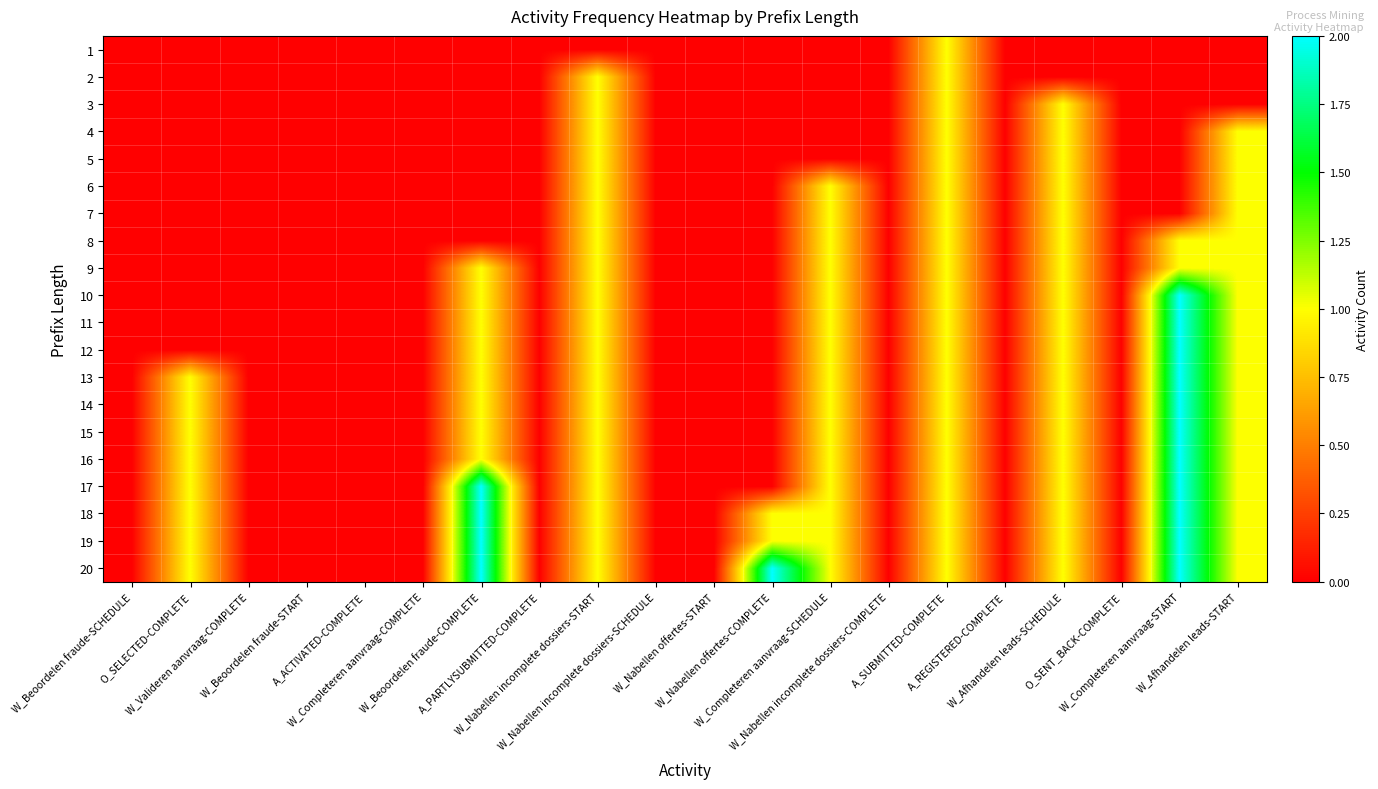

Reading left to right, what are all the values shown in this chart?

1: W_Beoordelen fraude-SCHEDULE=0	O_SELECTED-COMPLETE=0	W_Valideren aanvraag-COMPLETE=0	W_Beoordelen fraude-START=0	A_ACTIVATED-COMPLETE=0	W_Completeren aanvraag-COMPLETE=0	W_Beoordelen fraude-COMPLETE=0	A_PARTLYSUBMITTED-COMPLETE=0	W_Nabellen incomplete dossiers-START=0	W_Nabellen incomplete dossiers-SCHEDULE=0	W_Nabellen offertes-START=0	W_Nabellen offertes-COMPLETE=0	W_Completeren aanvraag-SCHEDULE=0	W_Nabellen incomplete dossiers-COMPLETE=0	A_SUBMITTED-COMPLETE=1	A_REGISTERED-COMPLETE=0	W_Afhandelen leads-SCHEDULE=0	O_SENT_BACK-COMPLETE=0	W_Completeren aanvraag-START=0	W_Afhandelen leads-START=0
2: W_Beoordelen fraude-SCHEDULE=0	O_SELECTED-COMPLETE=0	W_Valideren aanvraag-COMPLETE=0	W_Beoordelen fraude-START=0	A_ACTIVATED-COMPLETE=0	W_Completeren aanvraag-COMPLETE=0	W_Beoordelen fraude-COMPLETE=0	A_PARTLYSUBMITTED-COMPLETE=0	W_Nabellen incomplete dossiers-START=1	W_Nabellen incomplete dossiers-SCHEDULE=0	W_Nabellen offertes-START=0	W_Nabellen offertes-COMPLETE=0	W_Completeren aanvraag-SCHEDULE=0	W_Nabellen incomplete dossiers-COMPLETE=0	A_SUBMITTED-COMPLETE=1	A_REGISTERED-COMPLETE=0	W_Afhandelen leads-SCHEDULE=0	O_SENT_BACK-COMPLETE=0	W_Completeren aanvraag-START=0	W_Afhandelen leads-START=0
3: W_Beoordelen fraude-SCHEDULE=0	O_SELECTED-COMPLETE=0	W_Valideren aanvraag-COMPLETE=0	W_Beoordelen fraude-START=0	A_ACTIVATED-COMPLETE=0	W_Completeren aanvraag-COMPLETE=0	W_Beoordelen fraude-COMPLETE=0	A_PARTLYSUBMITTED-COMPLETE=0	W_Nabellen incomplete dossiers-START=1	W_Nabellen incomplete dossiers-SCHEDULE=0	W_Nabellen offertes-START=0	W_Nabellen offertes-COMPLETE=0	W_Completeren aanvraag-SCHEDULE=0	W_Nabellen incomplete dossiers-COMPLETE=0	A_SUBMITTED-COMPLETE=1	A_REGISTERED-COMPLETE=0	W_Afhandelen leads-SCHEDULE=1	O_SENT_BACK-COMPLETE=0	W_Completeren aanvraag-START=0	W_Afhandelen leads-START=0
4: W_Beoordelen fraude-SCHEDULE=0	O_SELECTED-COMPLETE=0	W_Valideren aanvraag-COMPLETE=0	W_Beoordelen fraude-START=0	A_ACTIVATED-COMPLETE=0	W_Completeren aanvraag-COMPLETE=0	W_Beoordelen fraude-COMPLETE=0	A_PARTLYSUBMITTED-COMPLETE=0	W_Nabellen incomplete dossiers-START=1	W_Nabellen incomplete dossiers-SCHEDULE=0	W_Nabellen offertes-START=0	W_Nabellen offertes-COMPLETE=0	W_Completeren aanvraag-SCHEDULE=0	W_Nabellen incomplete dossiers-COMPLETE=0	A_SUBMITTED-COMPLETE=1	A_REGISTERED-COMPLETE=0	W_Afhandelen leads-SCHEDULE=1	O_SENT_BACK-COMPLETE=0	W_Completeren aanvraag-START=0	W_Afhandelen leads-START=1
5: W_Beoordelen fraude-SCHEDULE=0	O_SELECTED-COMPLETE=0	W_Valideren aanvraag-COMPLETE=0	W_Beoordelen fraude-START=0	A_ACTIVATED-COMPLETE=0	W_Completeren aanvraag-COMPLETE=0	W_Beoordelen fraude-COMPLETE=0	A_PARTLYSUBMITTED-COMPLETE=0	W_Nabellen incomplete dossiers-START=1	W_Nabellen incomplete dossiers-SCHEDULE=0	W_Nabellen offertes-START=0	W_Nabellen offertes-COMPLETE=0	W_Completeren aanvraag-SCHEDULE=0	W_Nabellen incomplete dossiers-COMPLETE=0	A_SUBMITTED-COMPLETE=1	A_REGISTERED-COMPLETE=0	W_Afhandelen leads-SCHEDULE=1	O_SENT_BACK-COMPLETE=0	W_Completeren aanvraag-START=0	W_Afhandelen leads-START=1
6: W_Beoordelen fraude-SCHEDULE=0	O_SELECTED-COMPLETE=0	W_Valideren aanvraag-COMPLETE=0	W_Beoordelen fraude-START=0	A_ACTIVATED-COMPLETE=0	W_Completeren aanvraag-COMPLETE=0	W_Beoordelen fraude-COMPLETE=0	A_PARTLYSUBMITTED-COMPLETE=0	W_Nabellen incomplete dossiers-START=1	W_Nabellen incomplete dossiers-SCHEDULE=0	W_Nabellen offertes-START=0	W_Nabellen offertes-COMPLETE=0	W_Completeren aanvraag-SCHEDULE=1	W_Nabellen incomplete dossiers-COMPLETE=0	A_SUBMITTED-COMPLETE=1	A_REGISTERED-COMPLETE=0	W_Afhandelen leads-SCHEDULE=1	O_SENT_BACK-COMPLETE=0	W_Completeren aanvraag-START=0	W_Afhandelen leads-START=1
7: W_Beoordelen fraude-SCHEDULE=0	O_SELECTED-COMPLETE=0	W_Valideren aanvraag-COMPLETE=0	W_Beoordelen fraude-START=0	A_ACTIVATED-COMPLETE=0	W_Completeren aanvraag-COMPLETE=0	W_Beoordelen fraude-COMPLETE=0	A_PARTLYSUBMITTED-COMPLETE=0	W_Nabellen incomplete dossiers-START=1	W_Nabellen incomplete dossiers-SCHEDULE=0	W_Nabellen offertes-START=0	W_Nabellen offertes-COMPLETE=0	W_Completeren aanvraag-SCHEDULE=1	W_Nabellen incomplete dossiers-COMPLETE=0	A_SUBMITTED-COMPLETE=1	A_REGISTERED-COMPLETE=0	W_Afhandelen leads-SCHEDULE=1	O_SENT_BACK-COMPLETE=0	W_Completeren aanvraag-START=0	W_Afhandelen leads-START=1
8: W_Beoordelen fraude-SCHEDULE=0	O_SELECTED-COMPLETE=0	W_Valideren aanvraag-COMPLETE=0	W_Beoordelen fraude-START=0	A_ACTIVATED-COMPLETE=0	W_Completeren aanvraag-COMPLETE=0	W_Beoordelen fraude-COMPLETE=0	A_PARTLYSUBMITTED-COMPLETE=0	W_Nabellen incomplete dossiers-START=1	W_Nabellen incomplete dossiers-SCHEDULE=0	W_Nabellen offertes-START=0	W_Nabellen offertes-COMPLETE=0	W_Completeren aanvraag-SCHEDULE=1	W_Nabellen incomplete dossiers-COMPLETE=0	A_SUBMITTED-COMPLETE=1	A_REGISTERED-COMPLETE=0	W_Afhandelen leads-SCHEDULE=1	O_SENT_BACK-COMPLETE=0	W_Completeren aanvraag-START=1	W_Afhandelen leads-START=1
9: W_Beoordelen fraude-SCHEDULE=0	O_SELECTED-COMPLETE=0	W_Valideren aanvraag-COMPLETE=0	W_Beoordelen fraude-START=0	A_ACTIVATED-COMPLETE=0	W_Completeren aanvraag-COMPLETE=0	W_Beoordelen fraude-COMPLETE=1	A_PARTLYSUBMITTED-COMPLETE=0	W_Nabellen incomplete dossiers-START=1	W_Nabellen incomplete dossiers-SCHEDULE=0	W_Nabellen offertes-START=0	W_Nabellen offertes-COMPLETE=0	W_Completeren aanvraag-SCHEDULE=1	W_Nabellen incomplete dossiers-COMPLETE=0	A_SUBMITTED-COMPLETE=1	A_REGISTERED-COMPLETE=0	W_Afhandelen leads-SCHEDULE=1	O_SENT_BACK-COMPLETE=0	W_Completeren aanvraag-START=1	W_Afhandelen leads-START=1
10: W_Beoordelen fraude-SCHEDULE=0	O_SELECTED-COMPLETE=0	W_Valideren aanvraag-COMPLETE=0	W_Beoordelen fraude-START=0	A_ACTIVATED-COMPLETE=0	W_Completeren aanvraag-COMPLETE=0	W_Beoordelen fraude-COMPLETE=1	A_PARTLYSUBMITTED-COMPLETE=0	W_Nabellen incomplete dossiers-START=1	W_Nabellen incomplete dossiers-SCHEDULE=0	W_Nabellen offertes-START=0	W_Nabellen offertes-COMPLETE=0	W_Completeren aanvraag-SCHEDULE=1	W_Nabellen incomplete dossiers-COMPLETE=0	A_SUBMITTED-COMPLETE=1	A_REGISTERED-COMPLETE=0	W_Afhandelen leads-SCHEDULE=1	O_SENT_BACK-COMPLETE=0	W_Completeren aanvraag-START=2	W_Afhandelen leads-START=1
11: W_Beoordelen fraude-SCHEDULE=0	O_SELECTED-COMPLETE=0	W_Valideren aanvraag-COMPLETE=0	W_Beoordelen fraude-START=0	A_ACTIVATED-COMPLETE=0	W_Completeren aanvraag-COMPLETE=0	W_Beoordelen fraude-COMPLETE=1	A_PARTLYSUBMITTED-COMPLETE=0	W_Nabellen incomplete dossiers-START=1	W_Nabellen incomplete dossiers-SCHEDULE=0	W_Nabellen offertes-START=0	W_Nabellen offertes-COMPLETE=0	W_Completeren aanvraag-SCHEDULE=1	W_Nabellen incomplete dossiers-COMPLETE=0	A_SUBMITTED-COMPLETE=1	A_REGISTERED-COMPLETE=0	W_Afhandelen leads-SCHEDULE=1	O_SENT_BACK-COMPLETE=0	W_Completeren aanvraag-START=2	W_Afhandelen leads-START=1
12: W_Beoordelen fraude-SCHEDULE=0	O_SELECTED-COMPLETE=0	W_Valideren aanvraag-COMPLETE=0	W_Beoordelen fraude-START=0	A_ACTIVATED-COMPLETE=0	W_Completeren aanvraag-COMPLETE=0	W_Beoordelen fraude-COMPLETE=1	A_PARTLYSUBMITTED-COMPLETE=0	W_Nabellen incomplete dossiers-START=1	W_Nabellen incomplete dossiers-SCHEDULE=0	W_Nabellen offertes-START=0	W_Nabellen offertes-COMPLETE=0	W_Completeren aanvraag-SCHEDULE=1	W_Nabellen incomplete dossiers-COMPLETE=0	A_SUBMITTED-COMPLETE=1	A_REGISTERED-COMPLETE=0	W_Afhandelen leads-SCHEDULE=1	O_SENT_BACK-COMPLETE=0	W_Completeren aanvraag-START=2	W_Afhandelen leads-START=1
13: W_Beoordelen fraude-SCHEDULE=0	O_SELECTED-COMPLETE=1	W_Valideren aanvraag-COMPLETE=0	W_Beoordelen fraude-START=0	A_ACTIVATED-COMPLETE=0	W_Completeren aanvraag-COMPLETE=0	W_Beoordelen fraude-COMPLETE=1	A_PARTLYSUBMITTED-COMPLETE=0	W_Nabellen incomplete dossiers-START=1	W_Nabellen incomplete dossiers-SCHEDULE=0	W_Nabellen offertes-START=0	W_Nabellen offertes-COMPLETE=0	W_Completeren aanvraag-SCHEDULE=1	W_Nabellen incomplete dossiers-COMPLETE=0	A_SUBMITTED-COMPLETE=1	A_REGISTERED-COMPLETE=0	W_Afhandelen leads-SCHEDULE=1	O_SENT_BACK-COMPLETE=0	W_Completeren aanvraag-START=2	W_Afhandelen leads-START=1
14: W_Beoordelen fraude-SCHEDULE=0	O_SELECTED-COMPLETE=1	W_Valideren aanvraag-COMPLETE=0	W_Beoordelen fraude-START=0	A_ACTIVATED-COMPLETE=0	W_Completeren aanvraag-COMPLETE=0	W_Beoordelen fraude-COMPLETE=1	A_PARTLYSUBMITTED-COMPLETE=0	W_Nabellen incomplete dossiers-START=1	W_Nabellen incomplete dossiers-SCHEDULE=0	W_Nabellen offertes-START=0	W_Nabellen offertes-COMPLETE=0	W_Completeren aanvraag-SCHEDULE=1	W_Nabellen incomplete dossiers-COMPLETE=0	A_SUBMITTED-COMPLETE=1	A_REGISTERED-COMPLETE=0	W_Afhandelen leads-SCHEDULE=1	O_SENT_BACK-COMPLETE=0	W_Completeren aanvraag-START=2	W_Afhandelen leads-START=1
15: W_Beoordelen fraude-SCHEDULE=0	O_SELECTED-COMPLETE=1	W_Valideren aanvraag-COMPLETE=0	W_Beoordelen fraude-START=0	A_ACTIVATED-COMPLETE=0	W_Completeren aanvraag-COMPLETE=0	W_Beoordelen fraude-COMPLETE=1	A_PARTLYSUBMITTED-COMPLETE=0	W_Nabellen incomplete dossiers-START=1	W_Nabellen incomplete dossiers-SCHEDULE=0	W_Nabellen offertes-START=0	W_Nabellen offertes-COMPLETE=0	W_Completeren aanvraag-SCHEDULE=1	W_Nabellen incomplete dossiers-COMPLETE=0	A_SUBMITTED-COMPLETE=1	A_REGISTERED-COMPLETE=0	W_Afhandelen leads-SCHEDULE=1	O_SENT_BACK-COMPLETE=0	W_Completeren aanvraag-START=2	W_Afhandelen leads-START=1
16: W_Beoordelen fraude-SCHEDULE=0	O_SELECTED-COMPLETE=1	W_Valideren aanvraag-COMPLETE=0	W_Beoordelen fraude-START=0	A_ACTIVATED-COMPLETE=0	W_Completeren aanvraag-COMPLETE=0	W_Beoordelen fraude-COMPLETE=1	A_PARTLYSUBMITTED-COMPLETE=0	W_Nabellen incomplete dossiers-START=1	W_Nabellen incomplete dossiers-SCHEDULE=0	W_Nabellen offertes-START=0	W_Nabellen offertes-COMPLETE=0	W_Completeren aanvraag-SCHEDULE=1	W_Nabellen incomplete dossiers-COMPLETE=0	A_SUBMITTED-COMPLETE=1	A_REGISTERED-COMPLETE=0	W_Afhandelen leads-SCHEDULE=1	O_SENT_BACK-COMPLETE=0	W_Completeren aanvraag-START=2	W_Afhandelen leads-START=1
17: W_Beoordelen fraude-SCHEDULE=0	O_SELECTED-COMPLETE=1	W_Valideren aanvraag-COMPLETE=0	W_Beoordelen fraude-START=0	A_ACTIVATED-COMPLETE=0	W_Completeren aanvraag-COMPLETE=0	W_Beoordelen fraude-COMPLETE=2	A_PARTLYSUBMITTED-COMPLETE=0	W_Nabellen incomplete dossiers-START=1	W_Nabellen incomplete dossiers-SCHEDULE=0	W_Nabellen offertes-START=0	W_Nabellen offertes-COMPLETE=0	W_Completeren aanvraag-SCHEDULE=1	W_Nabellen incomplete dossiers-COMPLETE=0	A_SUBMITTED-COMPLETE=1	A_REGISTERED-COMPLETE=0	W_Afhandelen leads-SCHEDULE=1	O_SENT_BACK-COMPLETE=0	W_Completeren aanvraag-START=2	W_Afhandelen leads-START=1
18: W_Beoordelen fraude-SCHEDULE=0	O_SELECTED-COMPLETE=1	W_Valideren aanvraag-COMPLETE=0	W_Beoordelen fraude-START=0	A_ACTIVATED-COMPLETE=0	W_Completeren aanvraag-COMPLETE=0	W_Beoordelen fraude-COMPLETE=2	A_PARTLYSUBMITTED-COMPLETE=0	W_Nabellen incomplete dossiers-START=1	W_Nabellen incomplete dossiers-SCHEDULE=0	W_Nabellen offertes-START=0	W_Nabellen offertes-COMPLETE=1	W_Completeren aanvraag-SCHEDULE=1	W_Nabellen incomplete dossiers-COMPLETE=0	A_SUBMITTED-COMPLETE=1	A_REGISTERED-COMPLETE=0	W_Afhandelen leads-SCHEDULE=1	O_SENT_BACK-COMPLETE=0	W_Completeren aanvraag-START=2	W_Afhandelen leads-START=1
19: W_Beoordelen fraude-SCHEDULE=0	O_SELECTED-COMPLETE=1	W_Valideren aanvraag-COMPLETE=0	W_Beoordelen fraude-START=0	A_ACTIVATED-COMPLETE=0	W_Completeren aanvraag-COMPLETE=0	W_Beoordelen fraude-COMPLETE=2	A_PARTLYSUBMITTED-COMPLETE=0	W_Nabellen incomplete dossiers-START=1	W_Nabellen incomplete dossiers-SCHEDULE=0	W_Nabellen offertes-START=0	W_Nabellen offertes-COMPLETE=1	W_Completeren aanvraag-SCHEDULE=1	W_Nabellen incomplete dossiers-COMPLETE=0	A_SUBMITTED-COMPLETE=1	A_REGISTERED-COMPLETE=0	W_Afhandelen leads-SCHEDULE=1	O_SENT_BACK-COMPLETE=0	W_Completeren aanvraag-START=2	W_Afhandelen leads-START=1
20: W_Beoordelen fraude-SCHEDULE=0	O_SELECTED-COMPLETE=1	W_Valideren aanvraag-COMPLETE=0	W_Beoordelen fraude-START=0	A_ACTIVATED-COMPLETE=0	W_Completeren aanvraag-COMPLETE=0	W_Beoordelen fraude-COMPLETE=2	A_PARTLYSUBMITTED-COMPLETE=0	W_Nabellen incomplete dossiers-START=1	W_Nabellen incomplete dossiers-SCHEDULE=0	W_Nabellen offertes-START=0	W_Nabellen offertes-COMPLETE=2	W_Completeren aanvraag-SCHEDULE=1	W_Nabellen incomplete dossiers-COMPLETE=0	A_SUBMITTED-COMPLETE=1	A_REGISTERED-COMPLETE=0	W_Afhandelen leads-SCHEDULE=1	O_SENT_BACK-COMPLETE=0	W_Completeren aanvraag-START=2	W_Afhandelen leads-START=1